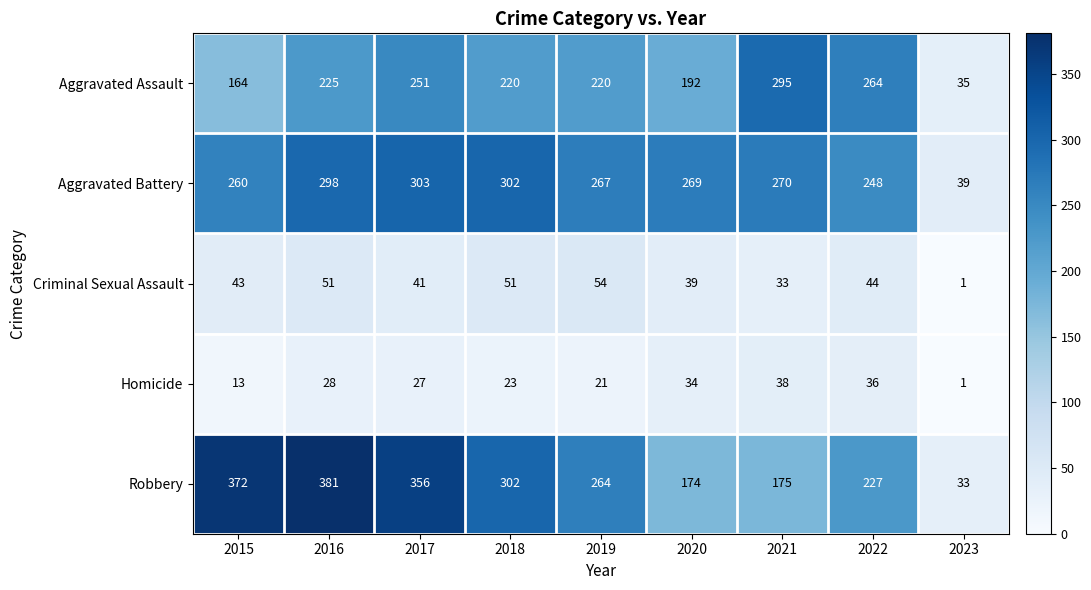

The value of Homicide at 2020 is 47. True or false?

False